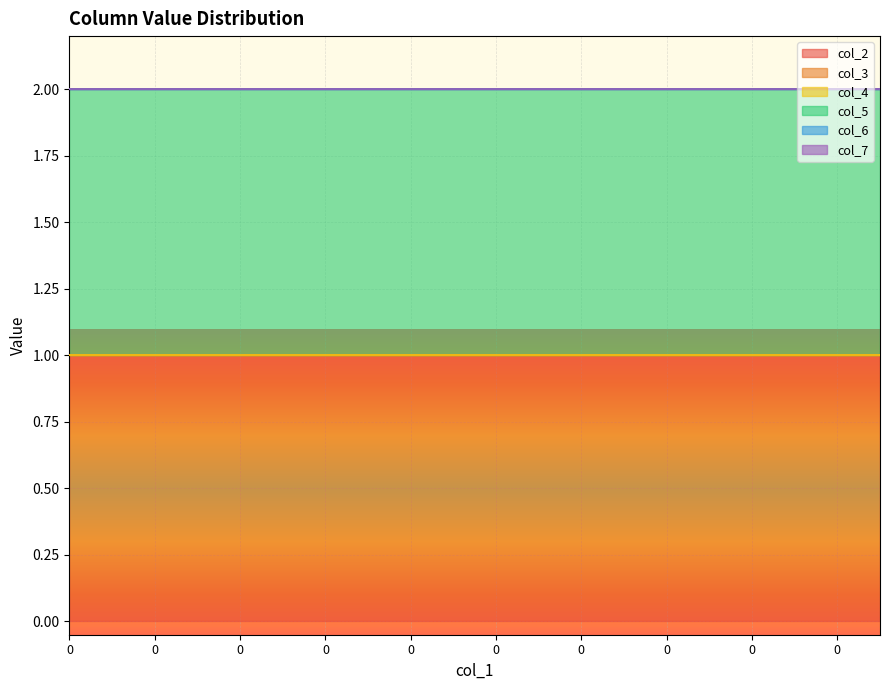

True or false: col_2 has more than 2 interior local peaks.

False